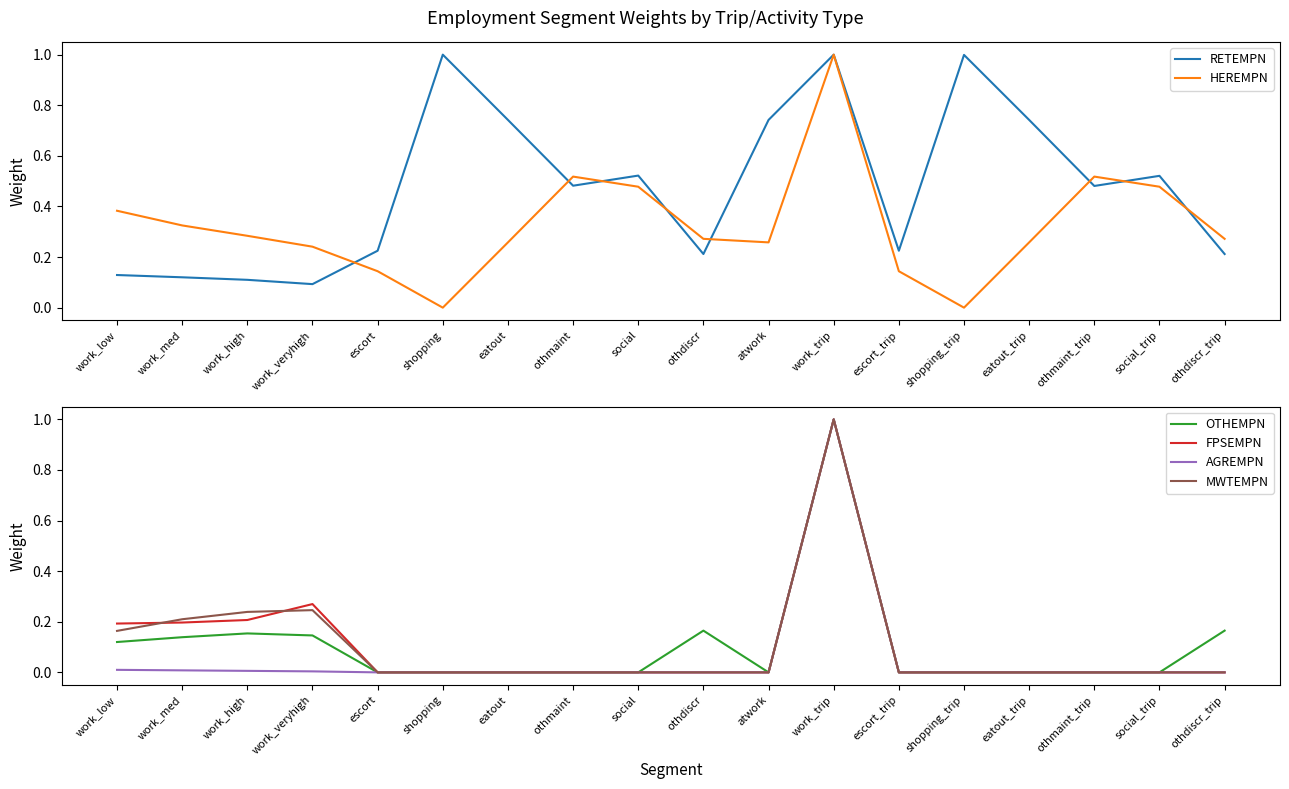

How many categories are shown in the chart?

18